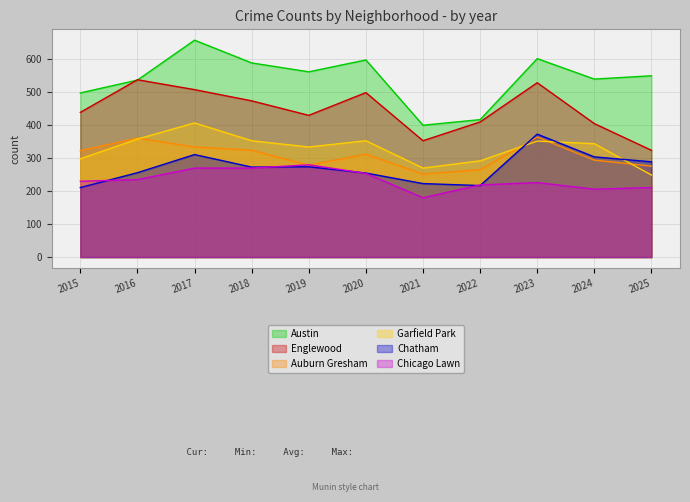

What is the minimum value shown in the chart?

180